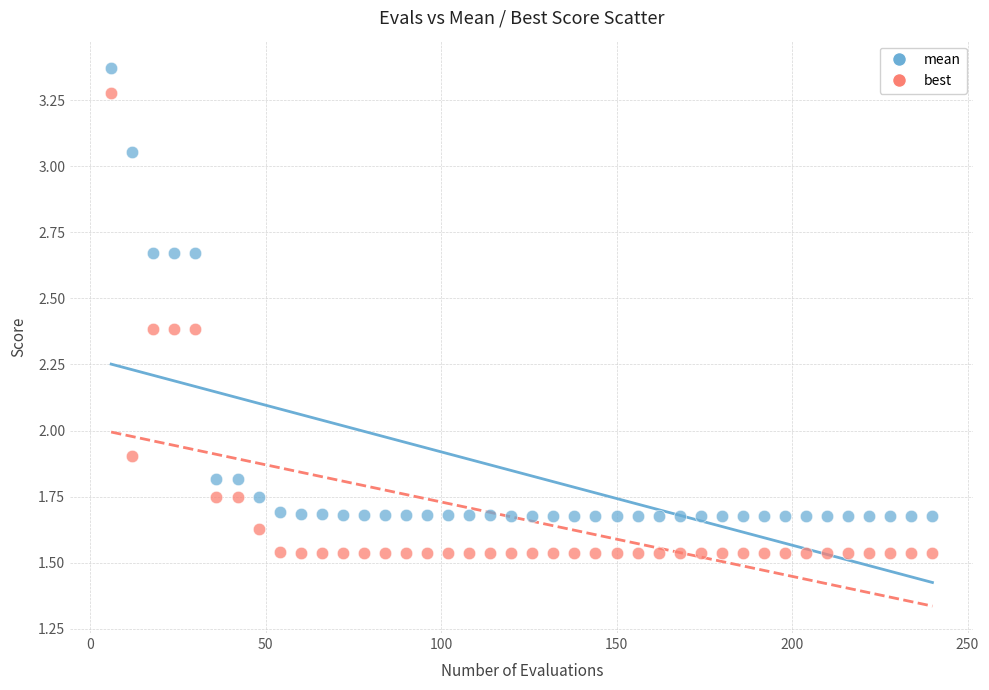

Which series contains the highest Y value?

mean